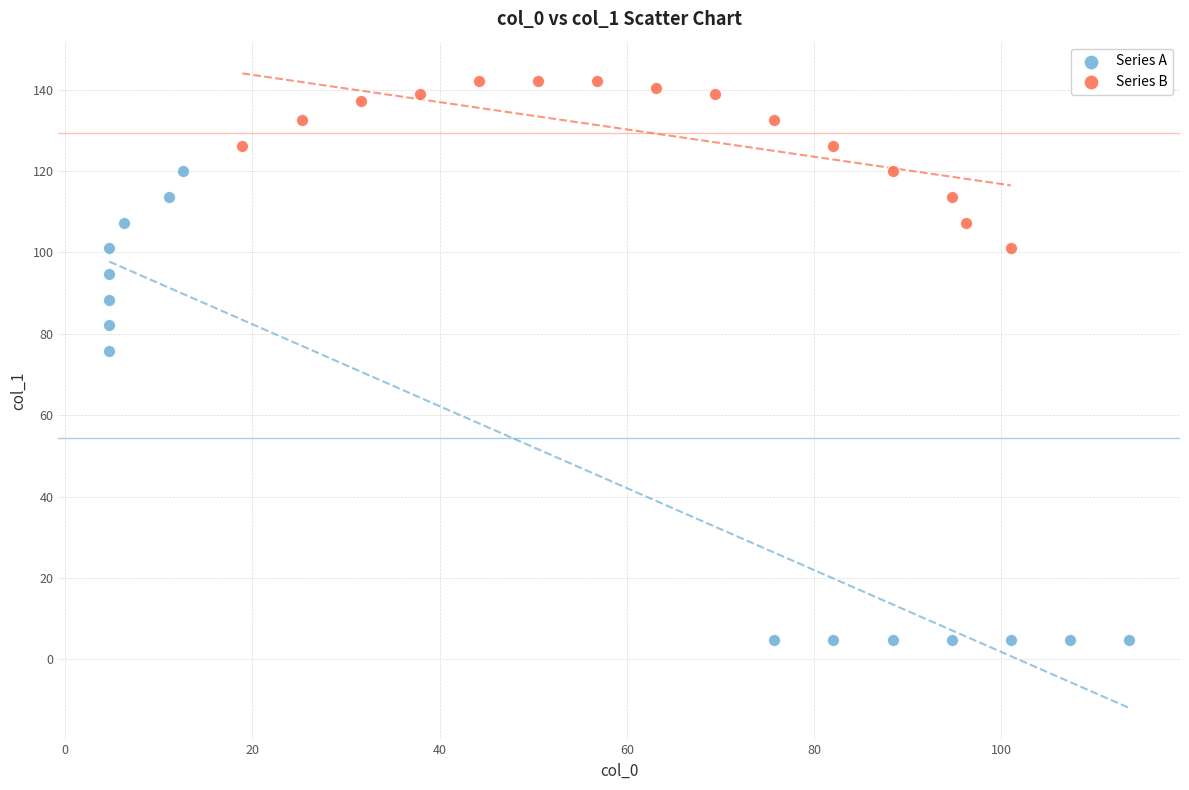

Which series contains the highest Y value?

Series B